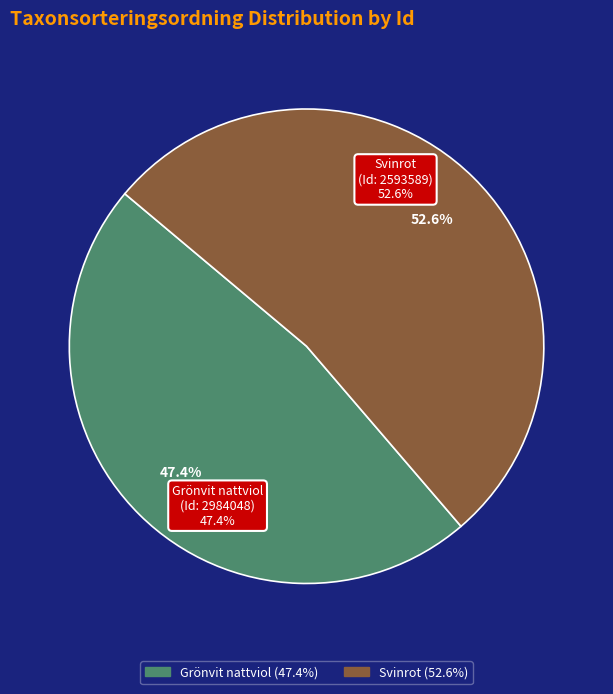

What is the majority slice?

Svinrot